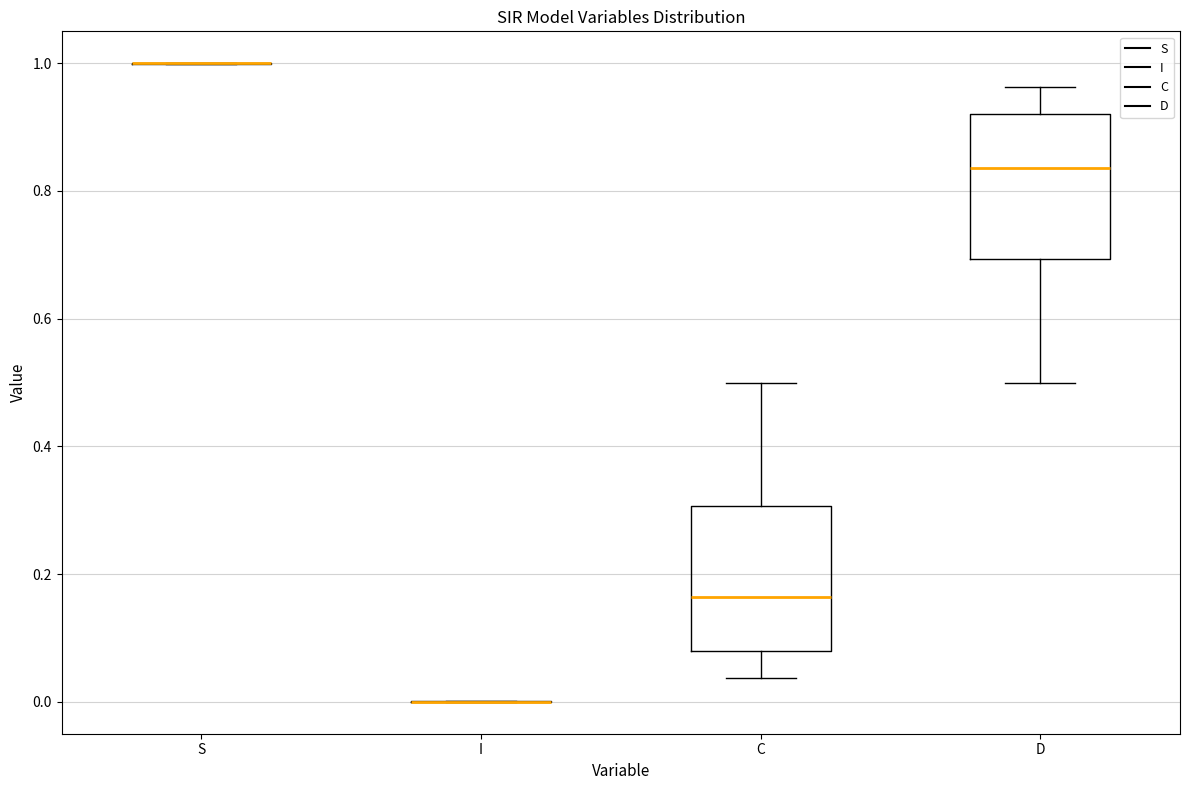

Reading left to right, read every box against the y-axis: the position of its median line, the range the box covers, and the ends of its whiskers. The values are not printed on the chart, so give them approximately, as read against the axis.

S: box collapsed to a line at 1.00, whiskers 1.00 to 1.00
I: box collapsed to a line at 0.00, whiskers 0.00 to 0.00
C: median 0.16, box 0.08 to 0.30, whiskers 0.04 to 0.50
D: median 0.84, box 0.70 to 0.92, whiskers 0.50 to 0.96